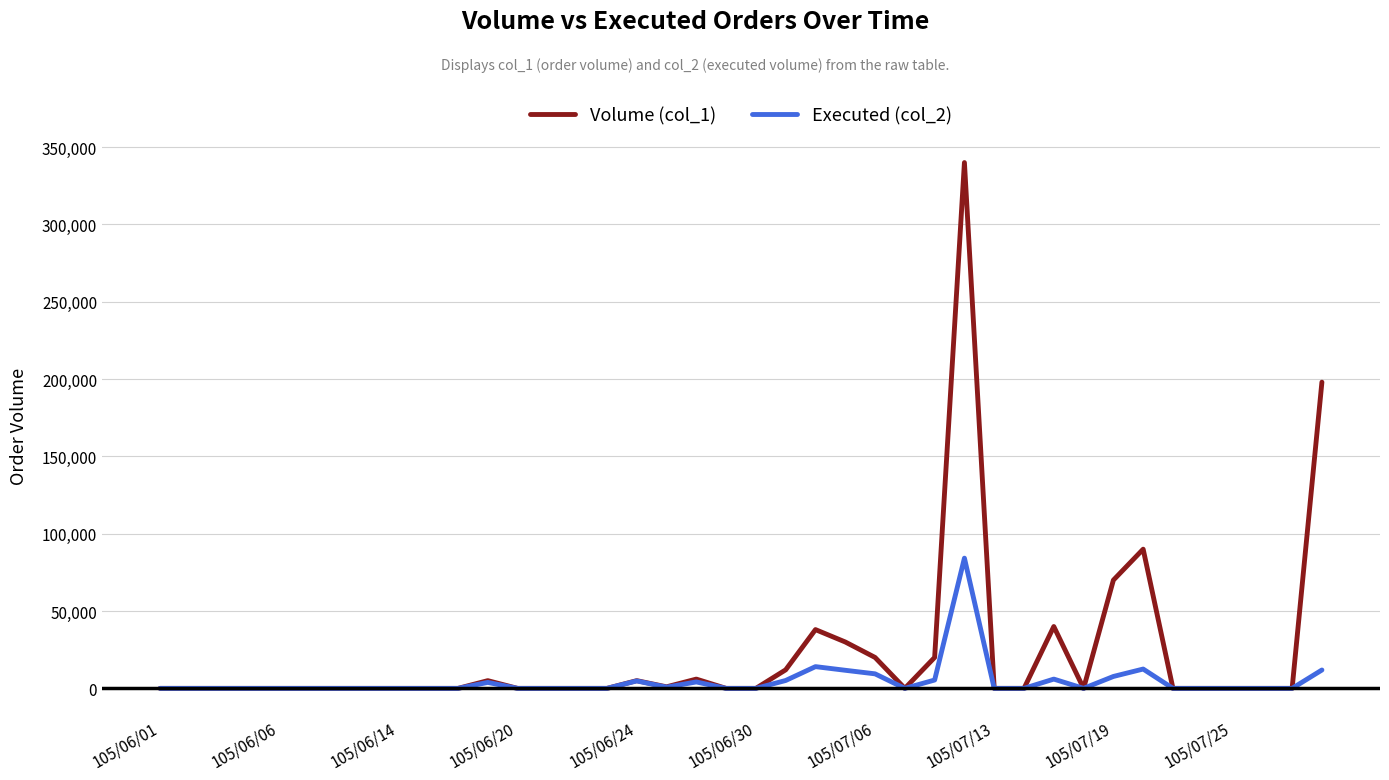

What is the sum of all Executed (col_2) values?

181540